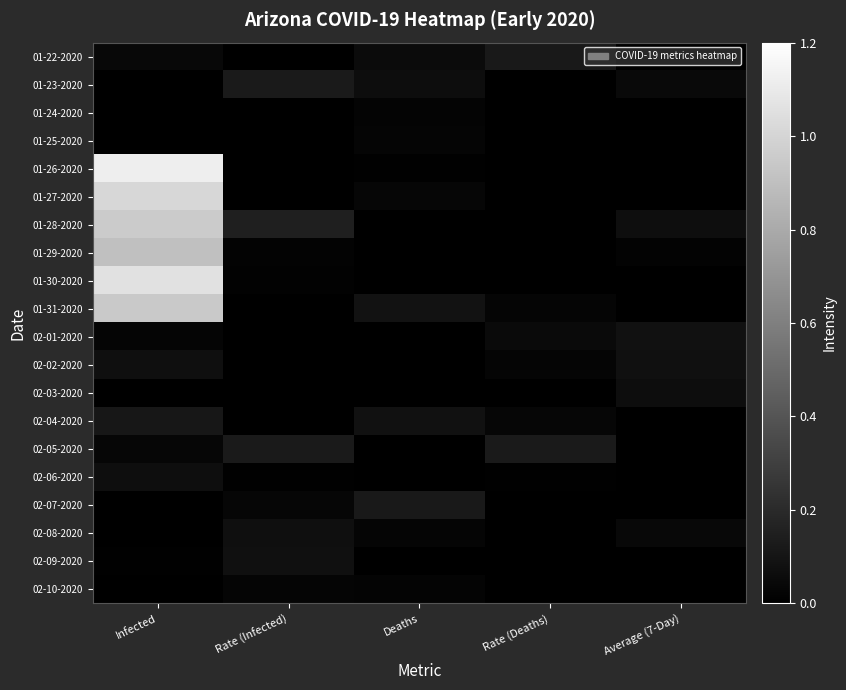

At how many categories does at least one series exceed 0?

5